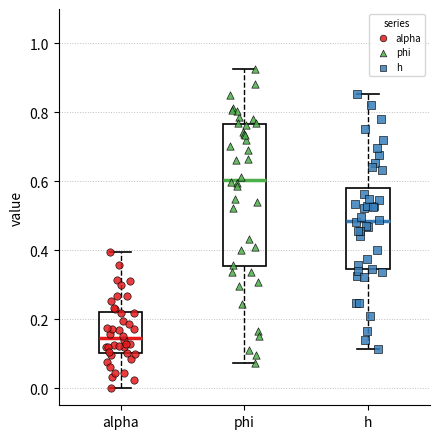

Which box's median line is the lowest?

alpha